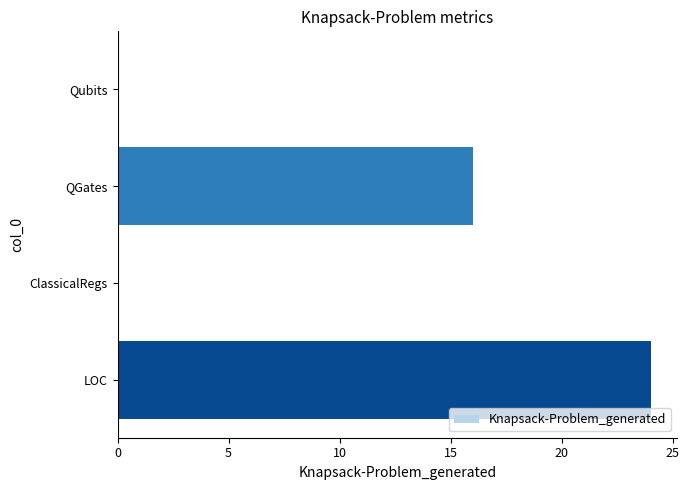

Where is the data nearest to the value 12?

QGates